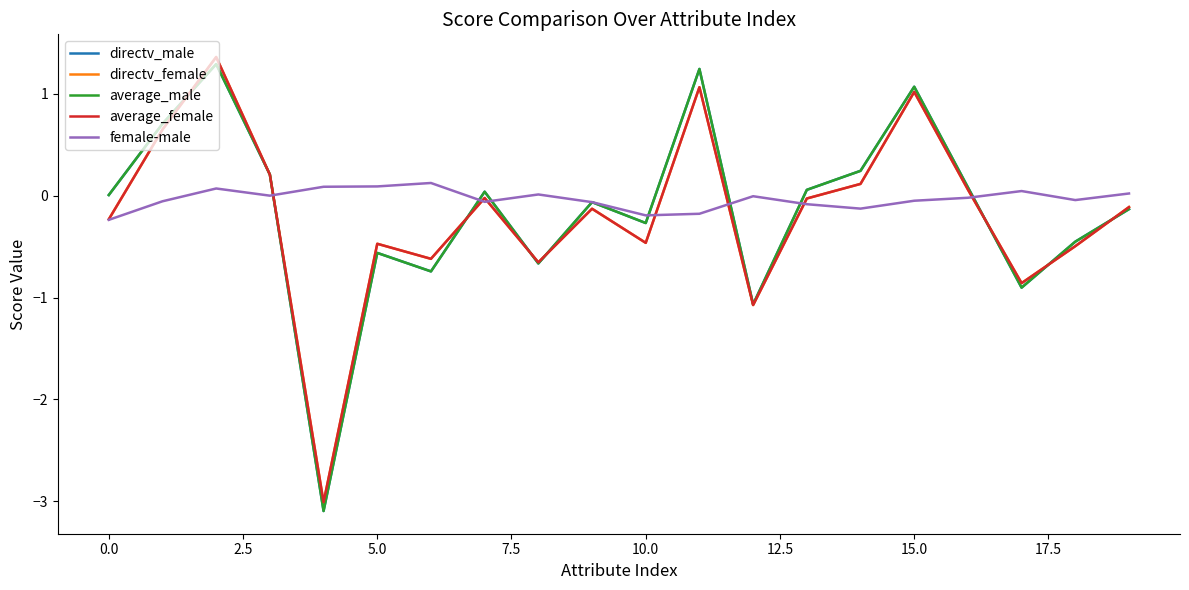

Is this an area chart (filled region under the line)?

No